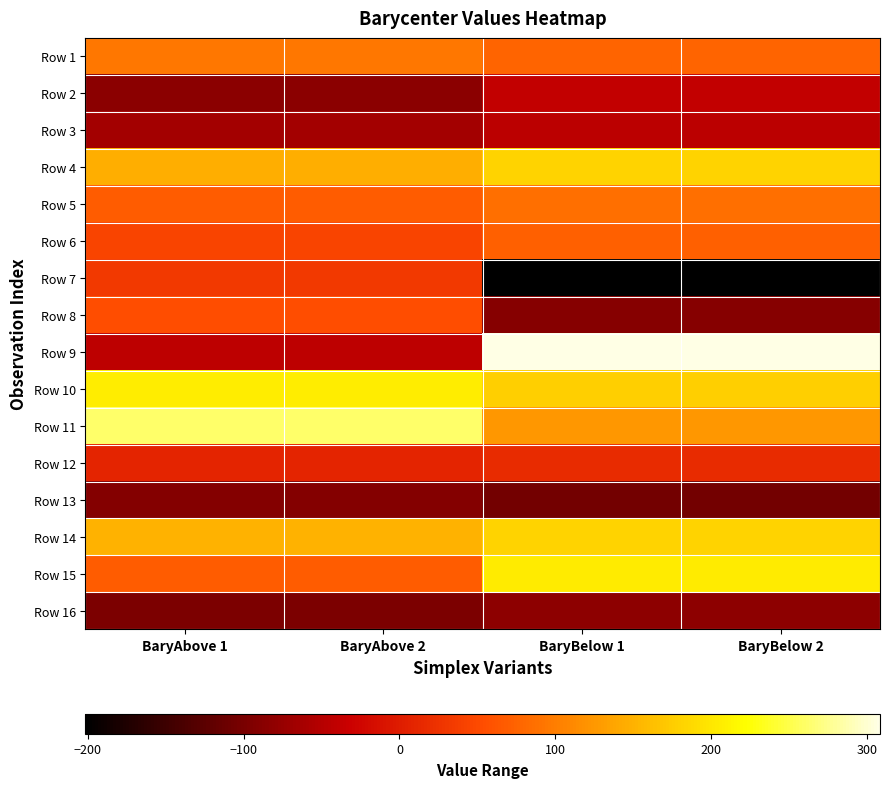

Reading left to right, transcribe all the data shown in this chart.

Row 1: BaryAbove 1=94.3	BaryAbove 2=94.3	BaryBelow 1=77.0	BaryBelow 2=77.0
Row 2: BaryAbove 1=-84.8	BaryAbove 2=-84.8	BaryBelow 1=-39.1	BaryBelow 2=-39.1
Row 3: BaryAbove 1=-65.9	BaryAbove 2=-65.9	BaryBelow 1=-44.8	BaryBelow 2=-44.8
Row 4: BaryAbove 1=145.7	BaryAbove 2=145.7	BaryBelow 1=182.6	BaryBelow 2=182.6
Row 5: BaryAbove 1=69.1	BaryAbove 2=69.1	BaryBelow 1=86.7	BaryBelow 2=86.7
Row 6: BaryAbove 1=44.3	BaryAbove 2=44.3	BaryBelow 1=71.9	BaryBelow 2=71.9
Row 7: BaryAbove 1=32.7	BaryAbove 2=32.7	BaryBelow 1=-201.5	BaryBelow 2=-201.5
Row 8: BaryAbove 1=54.3	BaryAbove 2=54.3	BaryBelow 1=-88.5	BaryBelow 2=-88.5
Row 9: BaryAbove 1=-43.9	BaryAbove 2=-43.9	BaryBelow 1=308.4	BaryBelow 2=308.4
Row 10: BaryAbove 1=205.6	BaryAbove 2=205.6	BaryBelow 1=177.4	BaryBelow 2=177.4
Row 11: BaryAbove 1=261.0	BaryAbove 2=261.0	BaryBelow 1=123.9	BaryBelow 2=123.9
Row 12: BaryAbove 1=7.9	BaryAbove 2=7.9	BaryBelow 1=17.4	BaryBelow 2=17.4
Row 13: BaryAbove 1=-91.6	BaryAbove 2=-91.6	BaryBelow 1=-104.6	BaryBelow 2=-104.6
Row 14: BaryAbove 1=150.2	BaryAbove 2=150.2	BaryBelow 1=182.9	BaryBelow 2=182.9
Row 15: BaryAbove 1=69.2	BaryAbove 2=69.2	BaryBelow 1=203.7	BaryBelow 2=203.7
Row 16: BaryAbove 1=-96.2	BaryAbove 2=-96.2	BaryBelow 1=-83.8	BaryBelow 2=-83.8